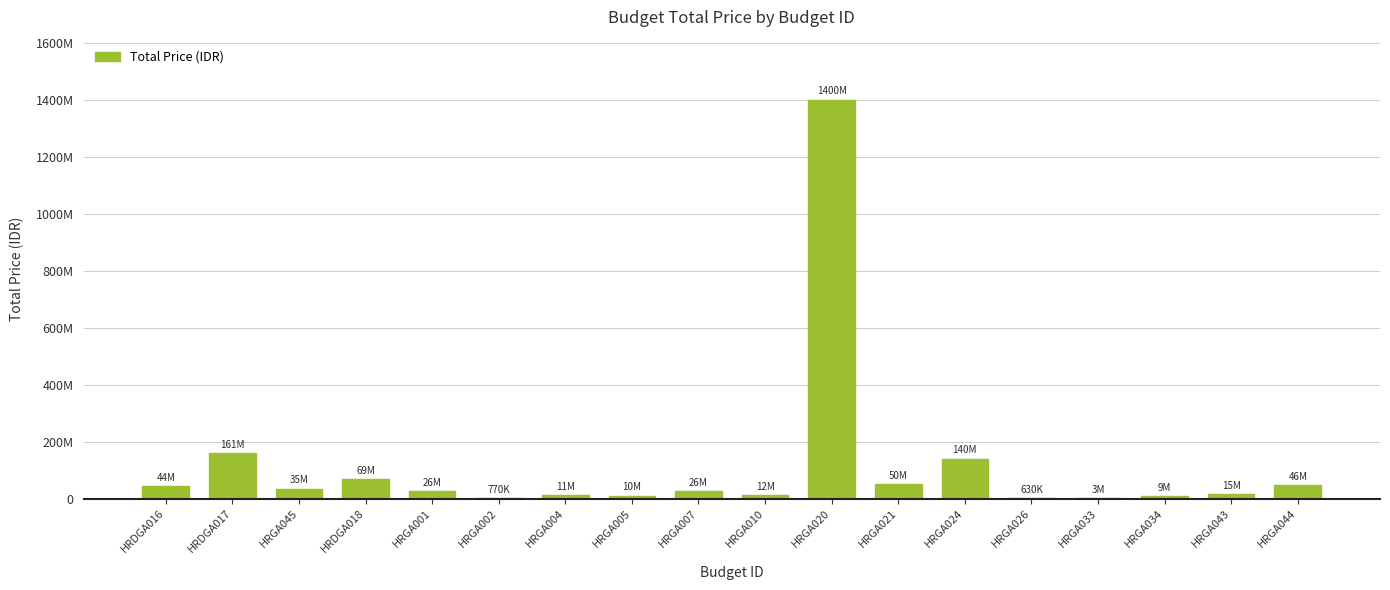

Where is the data nearest to the value 700315000?

HRDGA017